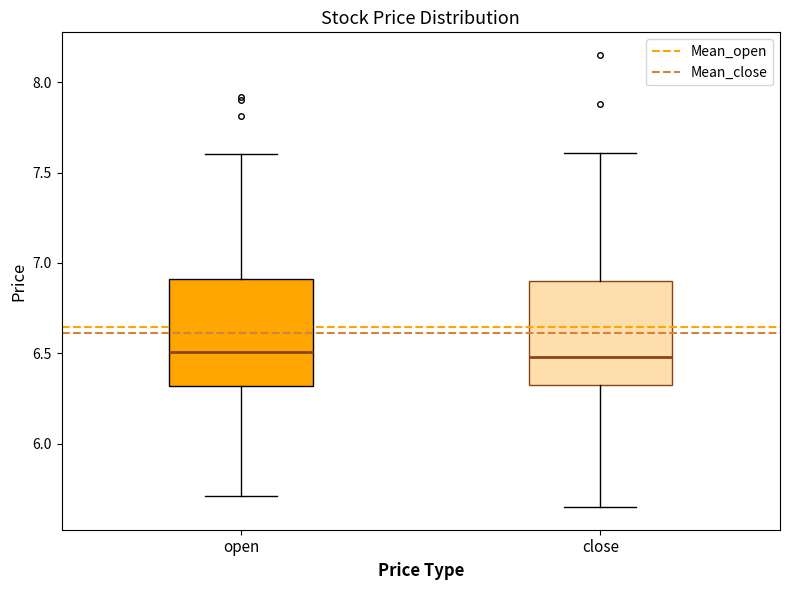

Reading left to right, read every box against the y-axis: the position of its median line, the range the box covers, and the ends of its whiskers. The values are not printed on the chart, so give them approximately, as read against the axis.

open: median 6.50, box 6.30 to 6.90, whiskers 5.70 to 7.60
close: median 6.50, box 6.30 to 6.90, whiskers 5.65 to 7.60